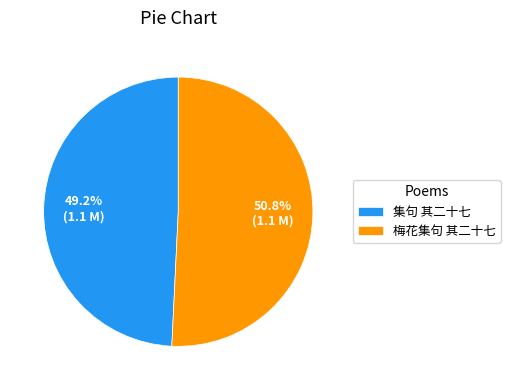

To the nearest percent, what is the combined percentage of 集句 其二十七 and 梅花集句 其二十七?

100%